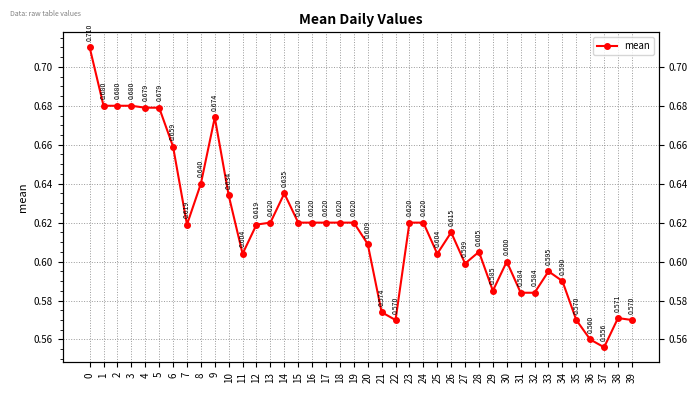

True or false: the data shows 0.6 at 12.

True